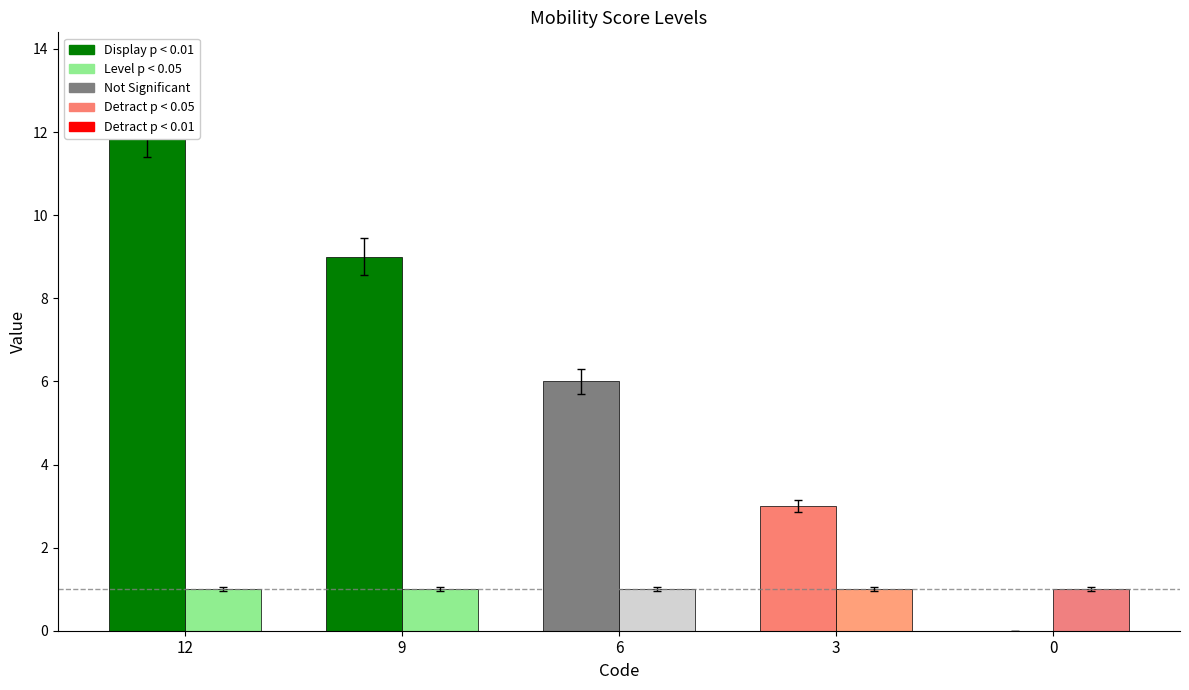

Which series has the largest total across all categories?

Display